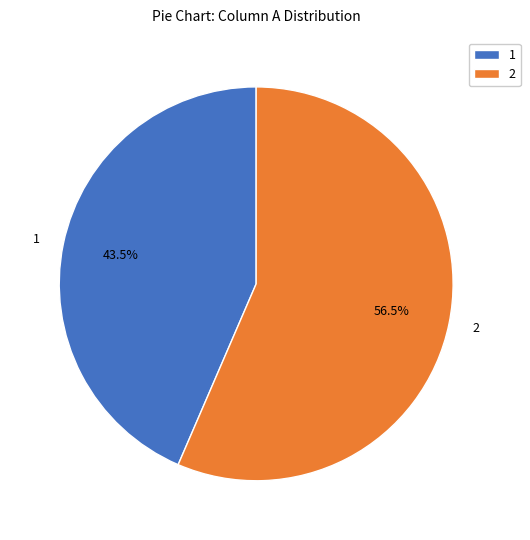

Combined, do 1 and 2 account for over 50%?

Yes